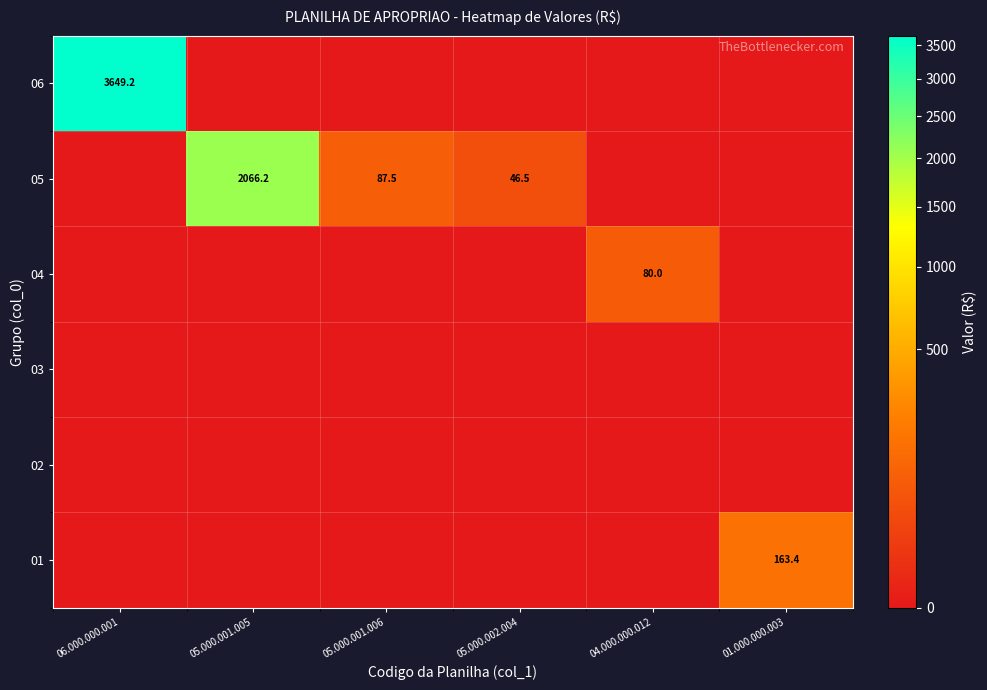

True or false: 06 has a value of -2011.9 at 05.000.002.004.

False